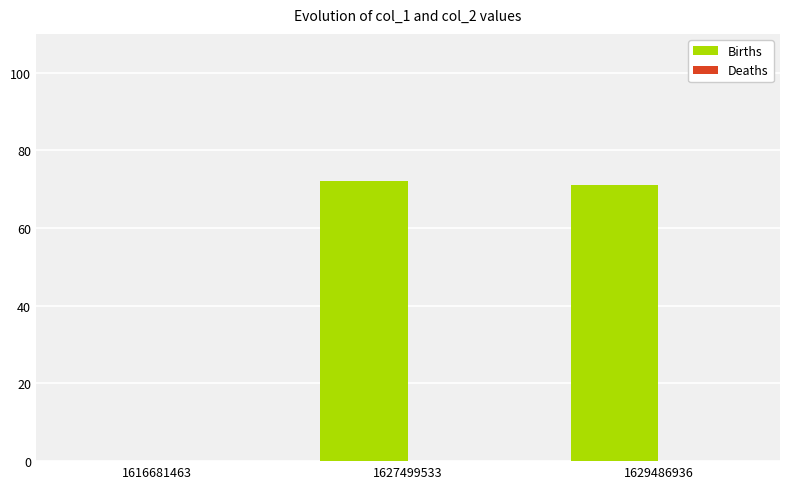

Are the bars horizontal?

No